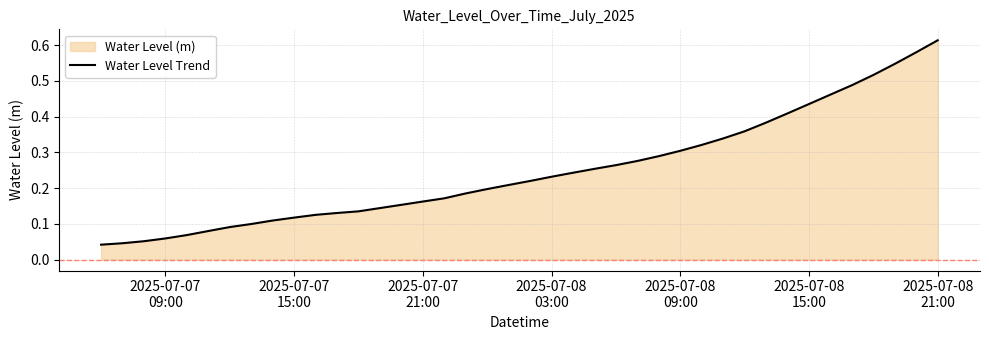

Does the chart have visible grid lines?

Yes